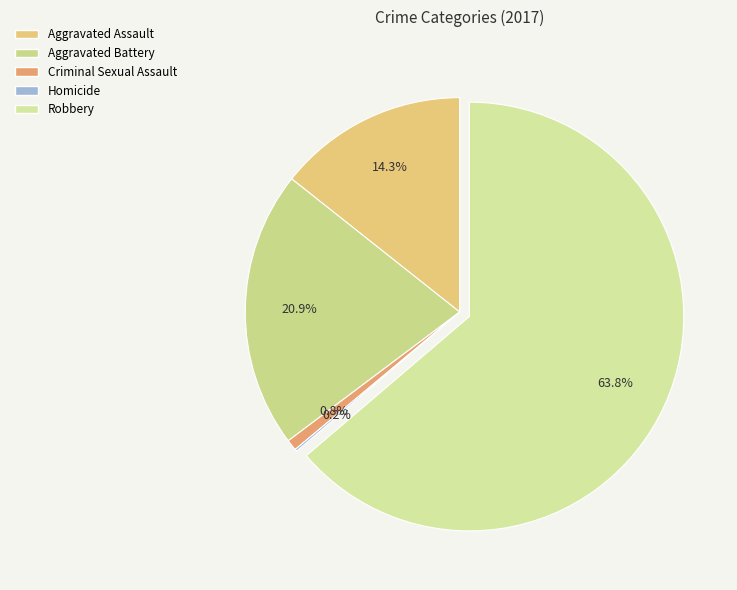

What percentage is the Robbery slice, to the nearest percent?

64%